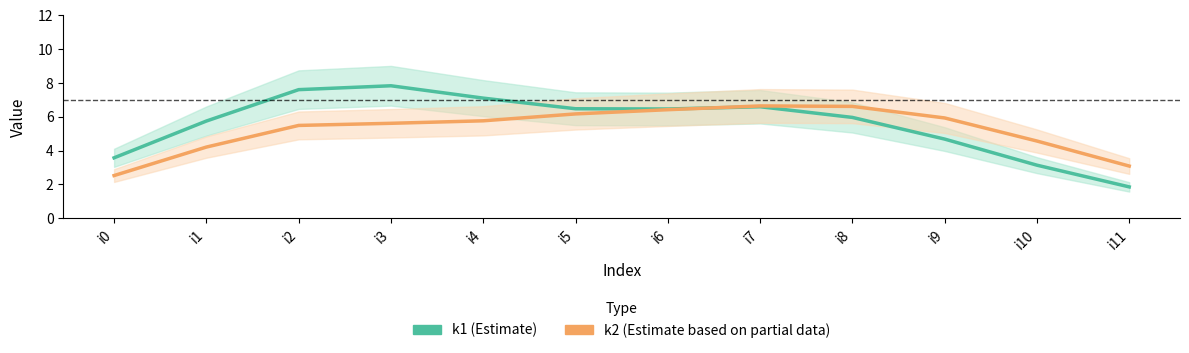

What is the difference between the maximum and minimum values in the k1 series?

6.0